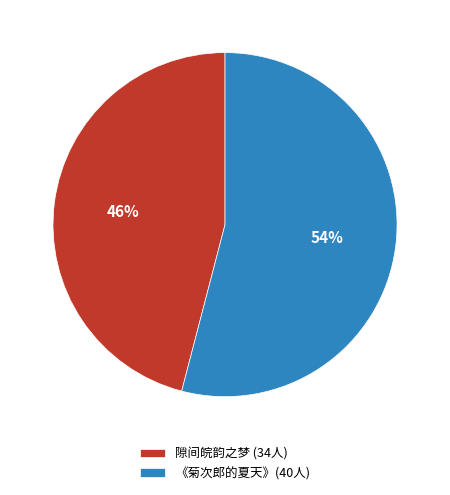

What percentage is the 《菊次郎的夏天》(40人) slice, to the nearest percent?

54%